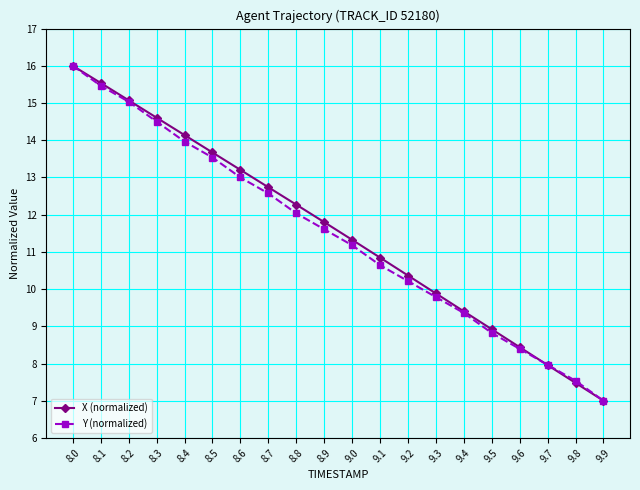

At which label does X (normalized) first exceed 11?

8.0